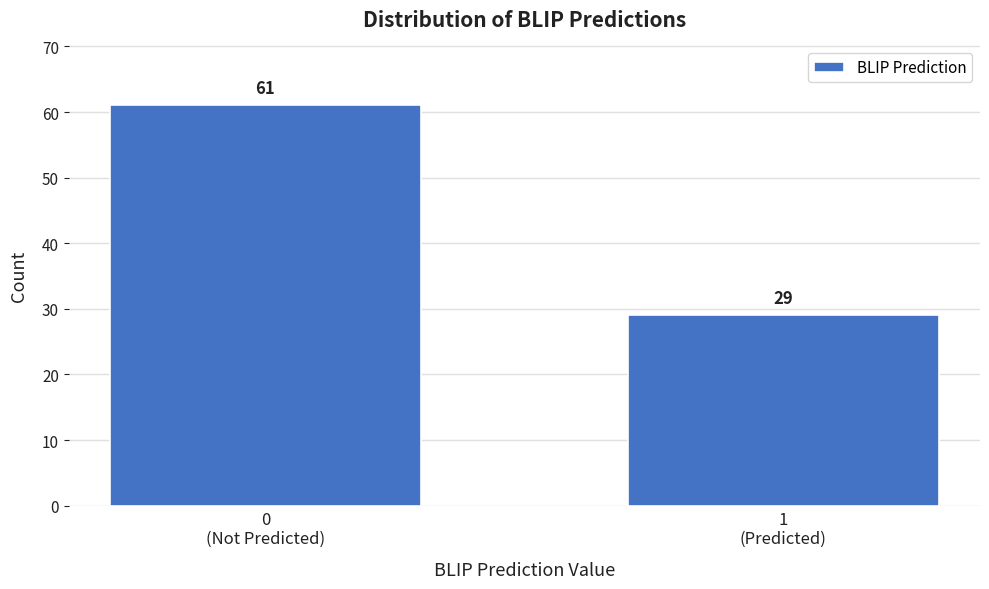

Reading right to left, what are all the values shown in this chart?

29	61